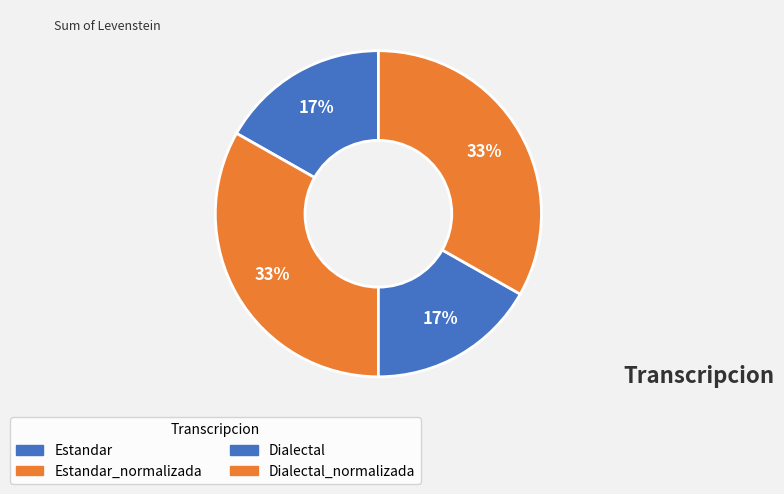

Is there any slice that represents more than half of the pie?

No